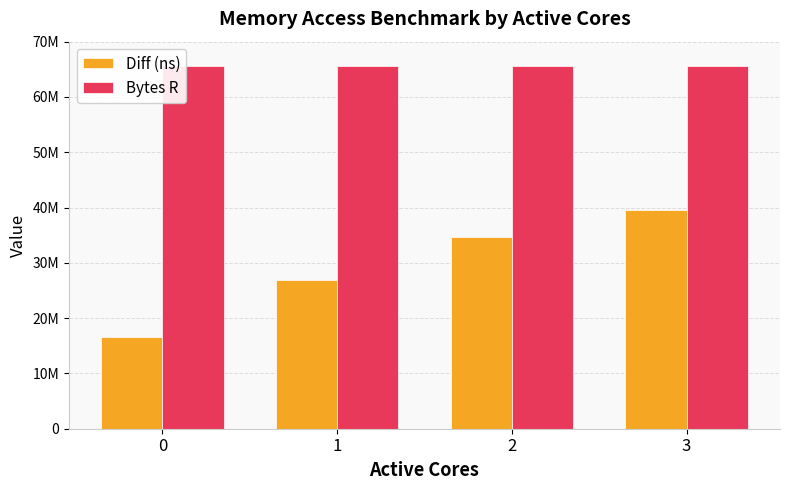

List the series in order of their overall mean, highest first.

Bytes R, Diff (ns)